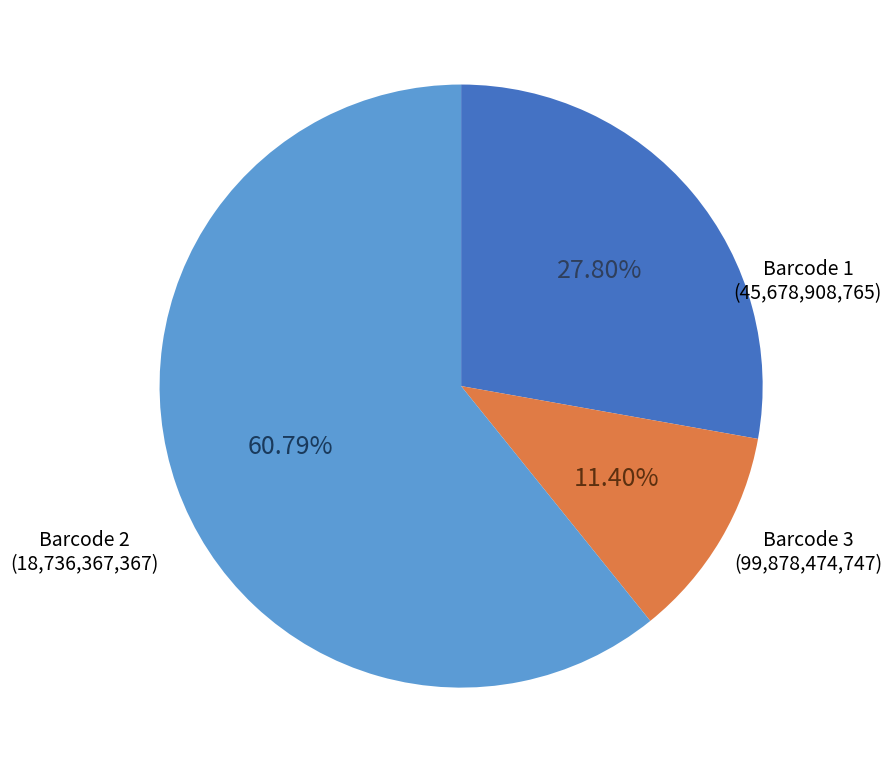

Combined, do Barcode 1 and Barcode 3 account for over 50%?

Yes